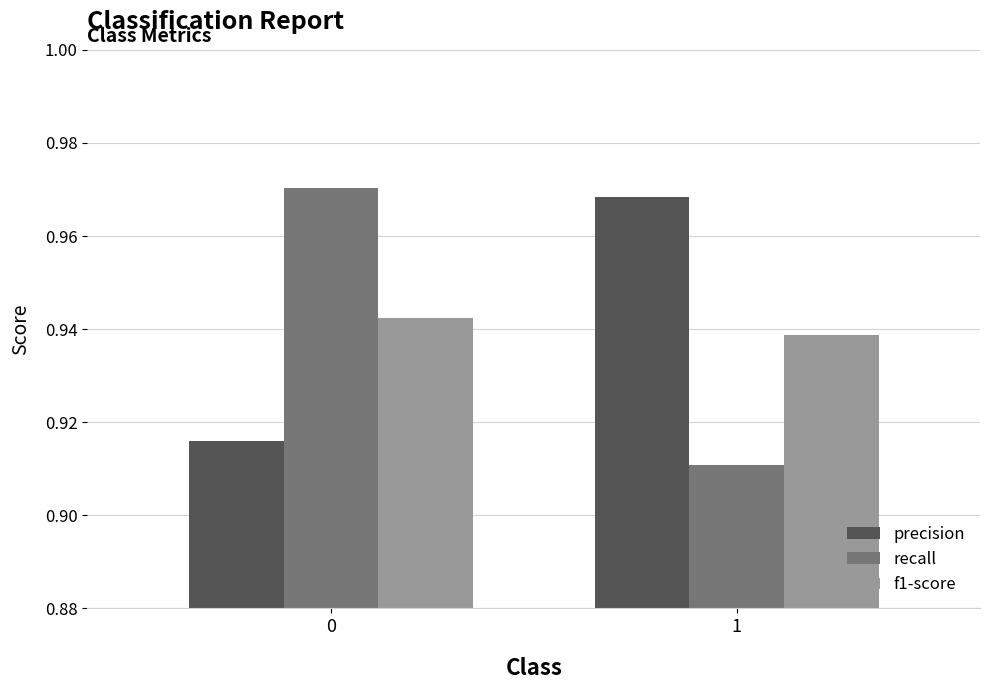

The precision series shows 0.5 at 0. True or false?

False